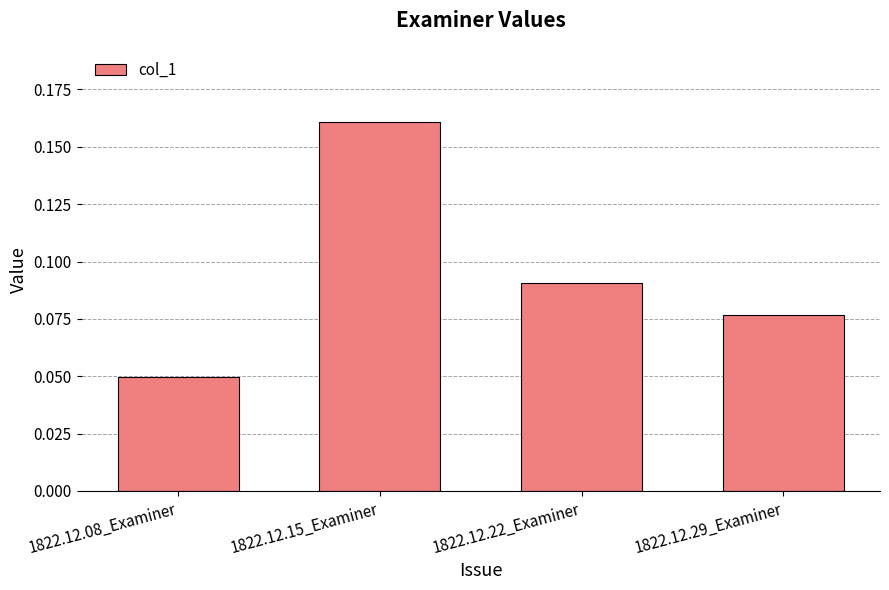

What is the label of the 1st bar from the left?

1822.12.08_Examiner